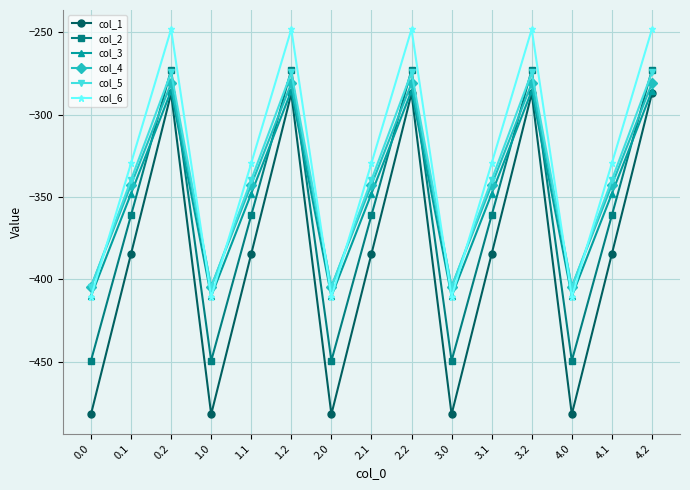

Reading left to right, list all the values displayed in this chart.

col_1: 0.0=-482.0	0.1=-384.6	0.2=-287.1	1.0=-482.0	1.1=-384.6	1.2=-287.1	2.0=-482.0	2.1=-384.6	2.2=-287.1	3.0=-482.0	3.1=-384.6	3.2=-287.1	4.0=-482.0	4.1=-384.6	4.2=-287.1
col_2: 0.0=-449.5	0.1=-361.1	0.2=-272.7	1.0=-449.5	1.1=-361.1	1.2=-272.7	2.0=-449.5	2.1=-361.1	2.2=-272.7	3.0=-449.5	3.1=-361.1	3.2=-272.7	4.0=-449.5	4.1=-361.1	4.2=-272.7
col_3: 0.0=-410.3	0.1=-347.9	0.2=-285.5	1.0=-410.3	1.1=-347.9	1.2=-285.5	2.0=-410.3	2.1=-347.9	2.2=-285.5	3.0=-410.3	3.1=-347.9	3.2=-285.5	4.0=-410.3	4.1=-347.9	4.2=-285.5
col_4: 0.0=-404.4	0.1=-342.7	0.2=-281.0	1.0=-404.4	1.1=-342.7	1.2=-281.0	2.0=-404.4	2.1=-342.7	2.2=-281.0	3.0=-404.4	3.1=-342.7	3.2=-281.0	4.0=-404.4	4.1=-342.7	4.2=-281.0
col_5: 0.0=-404.9	0.1=-339.6	0.2=-274.4	1.0=-404.9	1.1=-339.6	1.2=-274.4	2.0=-404.9	2.1=-339.6	2.2=-274.4	3.0=-404.9	3.1=-339.6	3.2=-274.4	4.0=-404.9	4.1=-339.6	4.2=-274.4
col_6: 0.0=-410.8	0.1=-329.5	0.2=-248.1	1.0=-410.8	1.1=-329.5	1.2=-248.1	2.0=-410.8	2.1=-329.5	2.2=-248.1	3.0=-410.8	3.1=-329.5	3.2=-248.1	4.0=-410.8	4.1=-329.5	4.2=-248.1